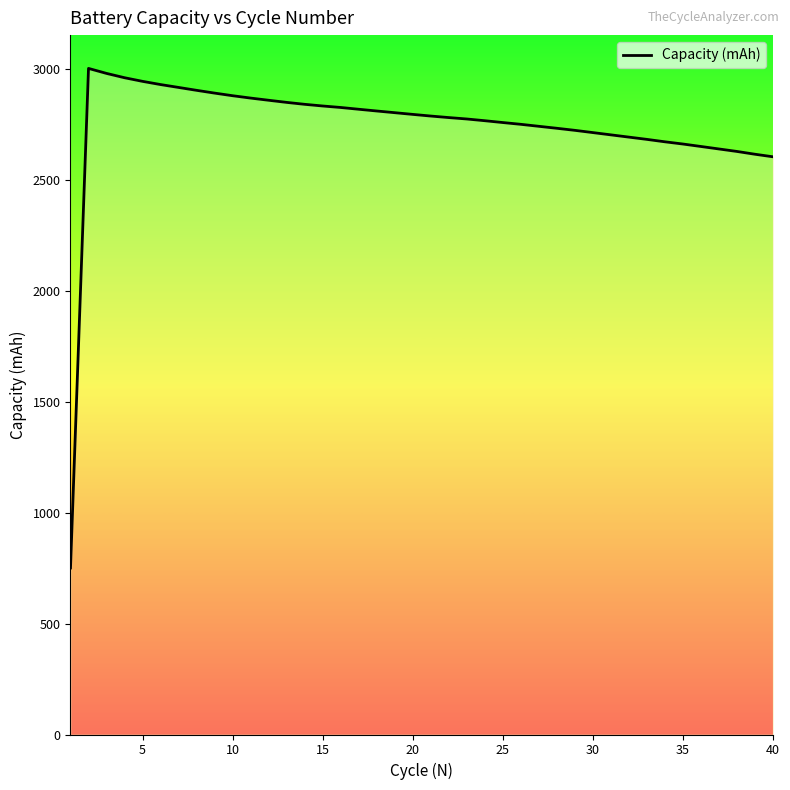

What is the maximum value shown in the chart?

3001.6